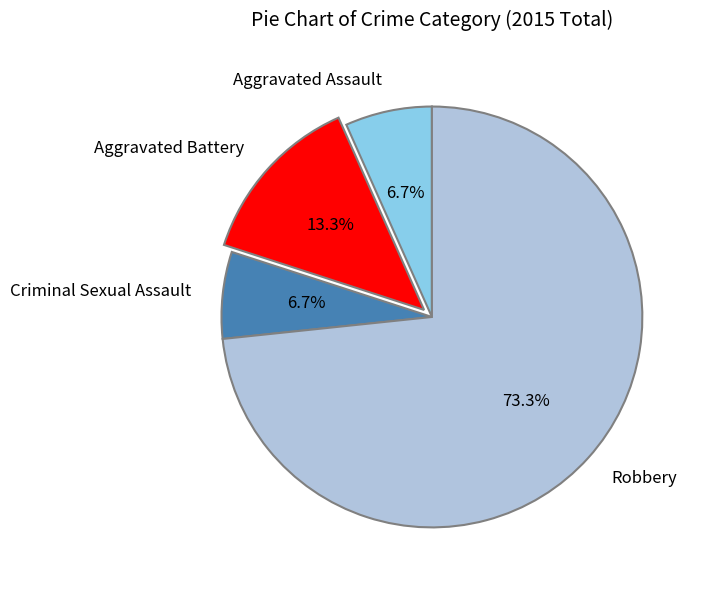

Which slice represents more than half of the pie?

Robbery